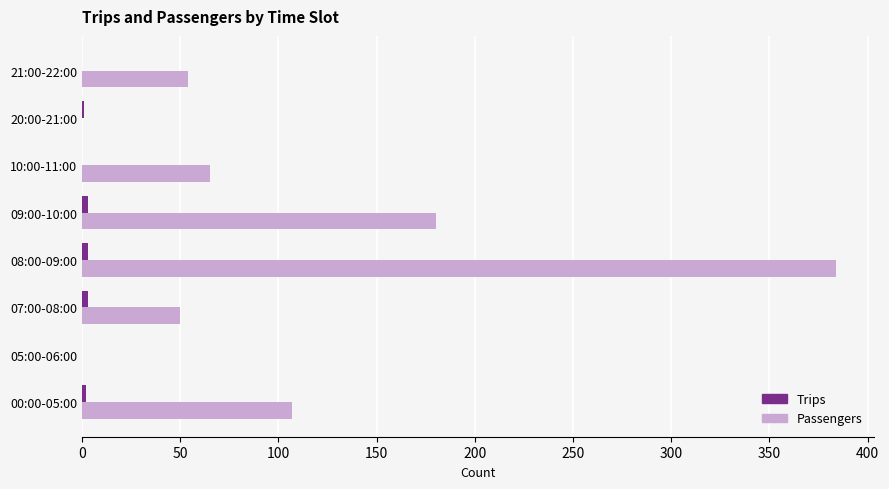

What is the highest value of the Passengers series?

384